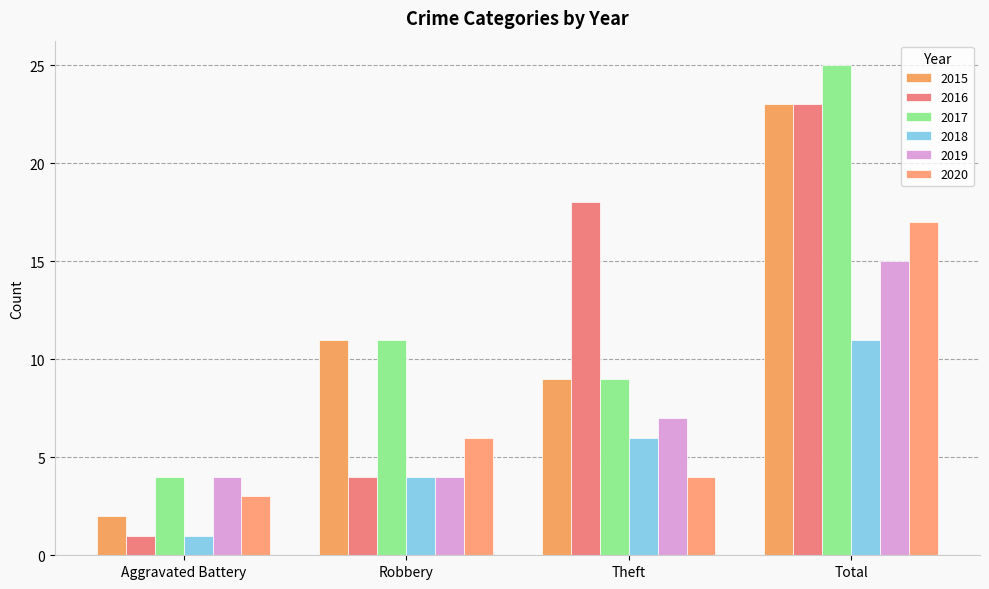

At which category does the chart reach its minimum across all series?

Aggravated Battery